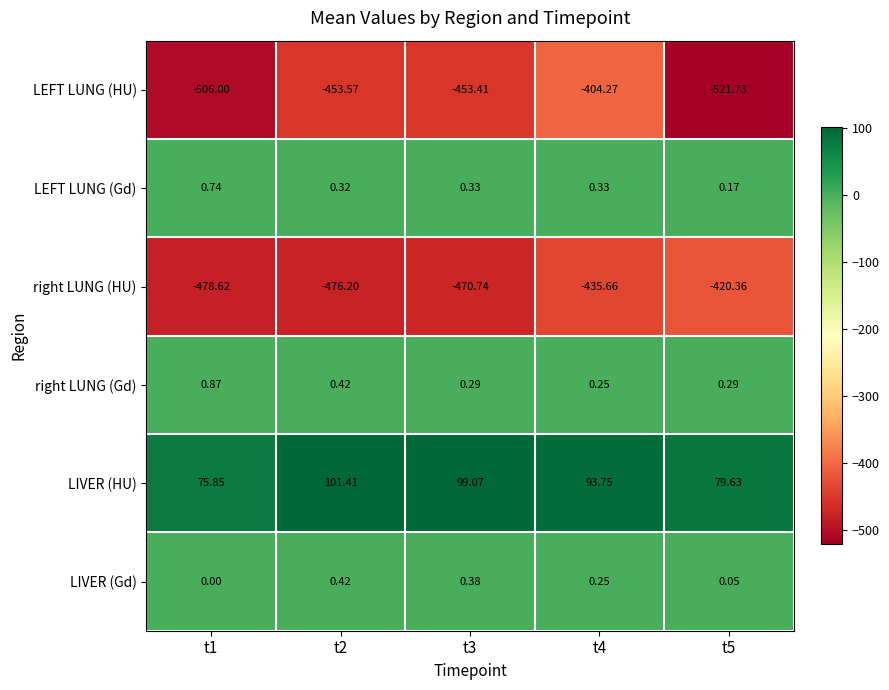

Between t3 and t5, which series saw the biggest shift?

LEFT LUNG (HU)